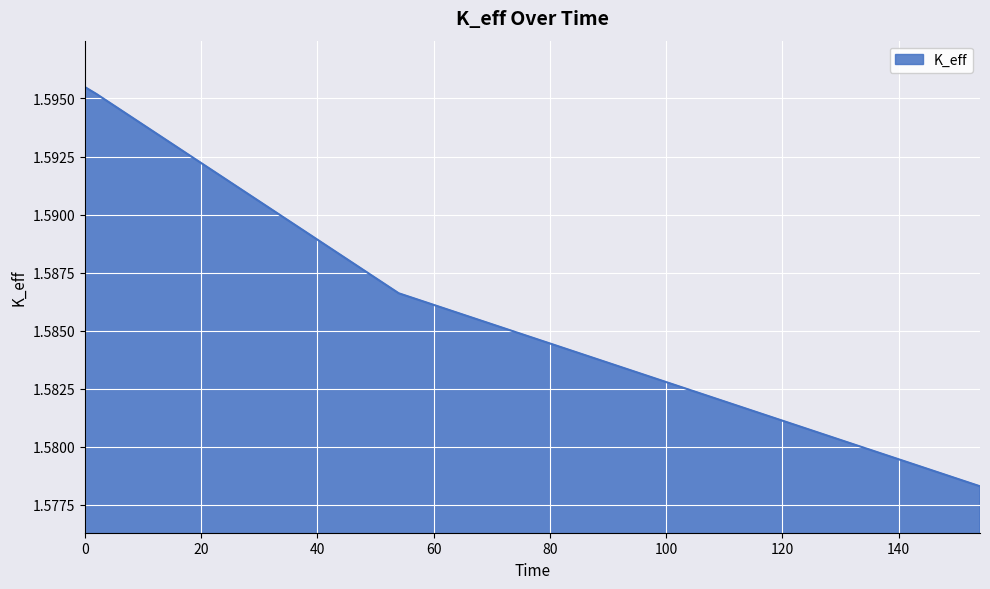

Count the number of data series in this chart.

1